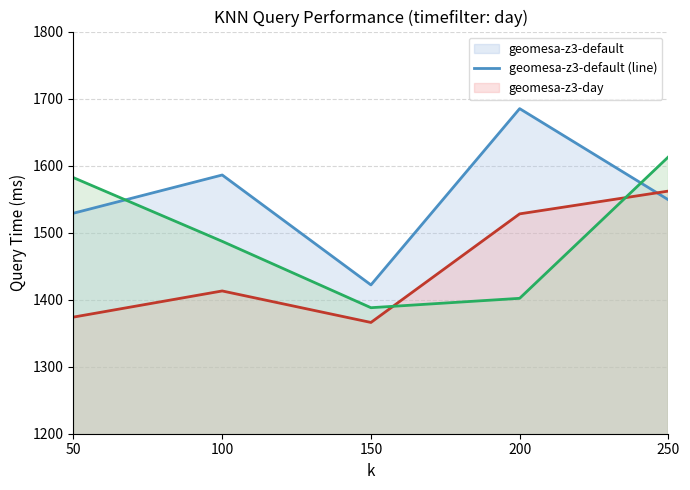

What is the value of the geomesa-z3-day (line) point at the 1st from the left?

1374